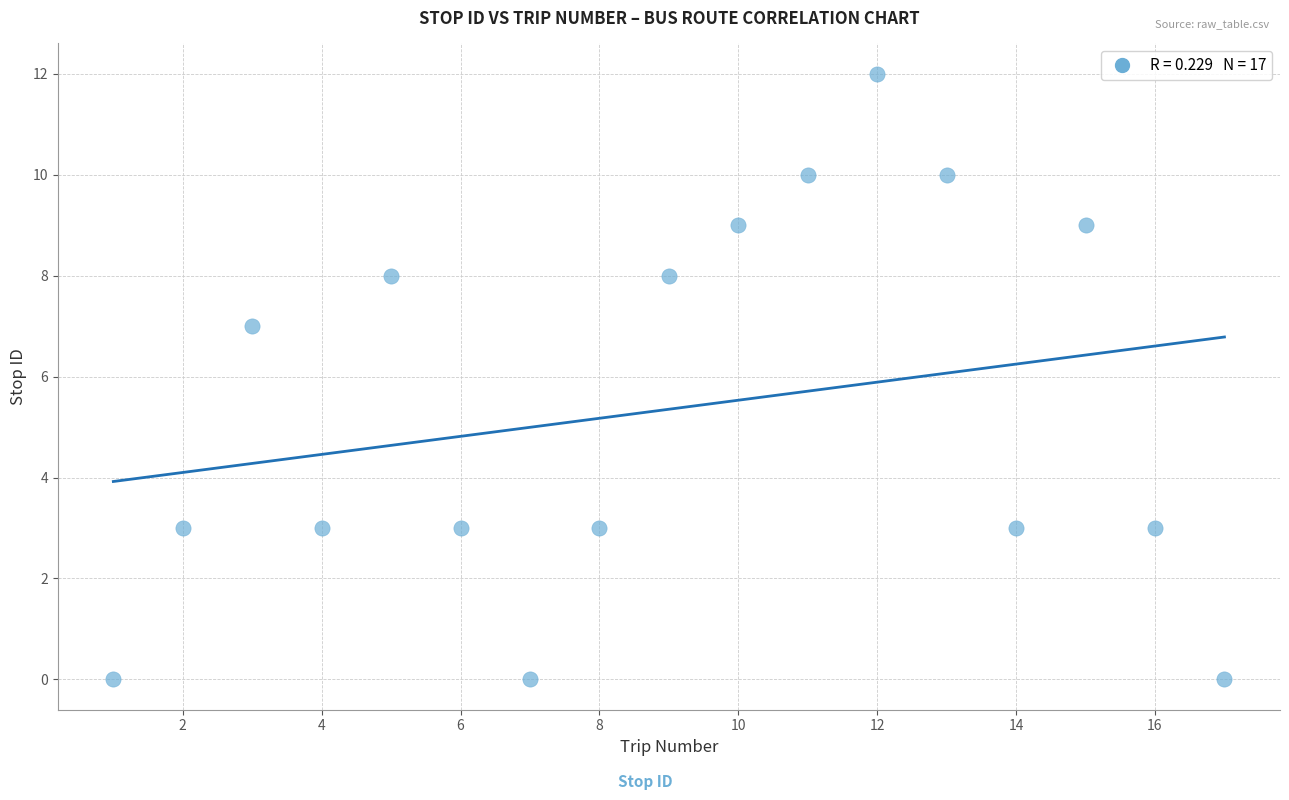

What is the range of X values (max minus min)?

16